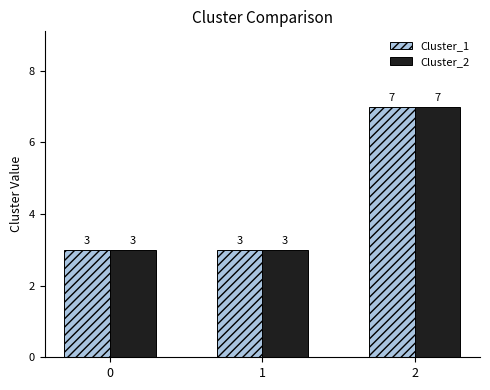

What is the sum of all Cluster_2 values?

13